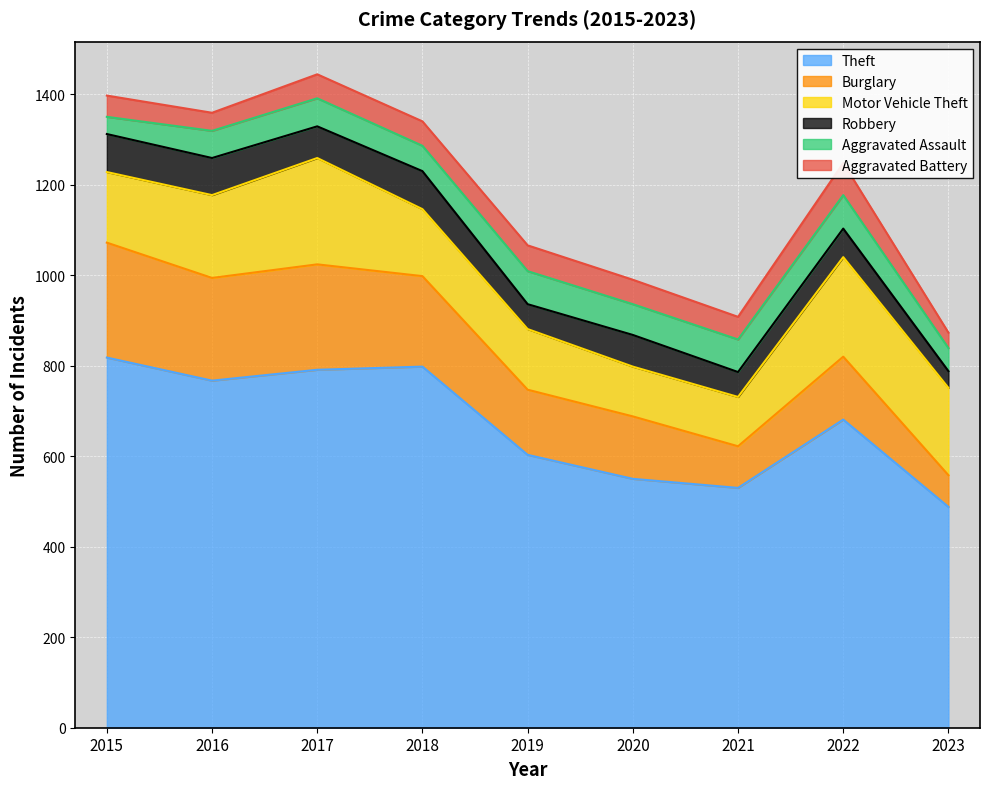

Reading right to left, extract all data points from this chart.

Theft: 488	681	530	550	603	798	791	767	818
Burglary: 70	139	92	138	144	200	233	227	254
Motor Vehicle Theft: 193	220	109	110	134	148	235	183	156
Robbery: 37	63	55	70	55	84	70	82	84
Aggravated Assault: 51	74	72	68	73	56	62	60	38
Aggravated Battery: 34	71	50	54	57	54	53	40	47